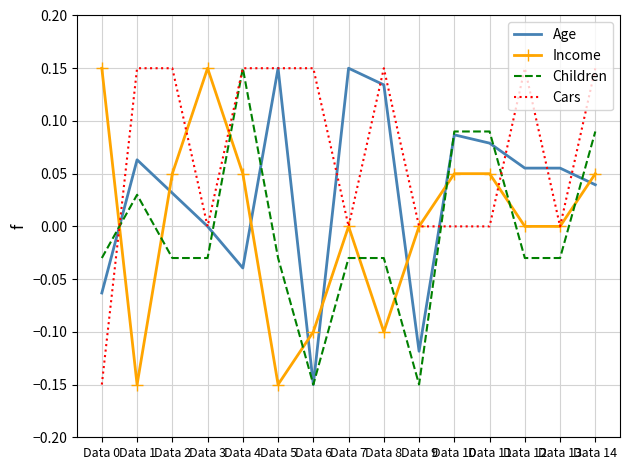

Which series ends up on top after the final intersection of Income and Age?

Income